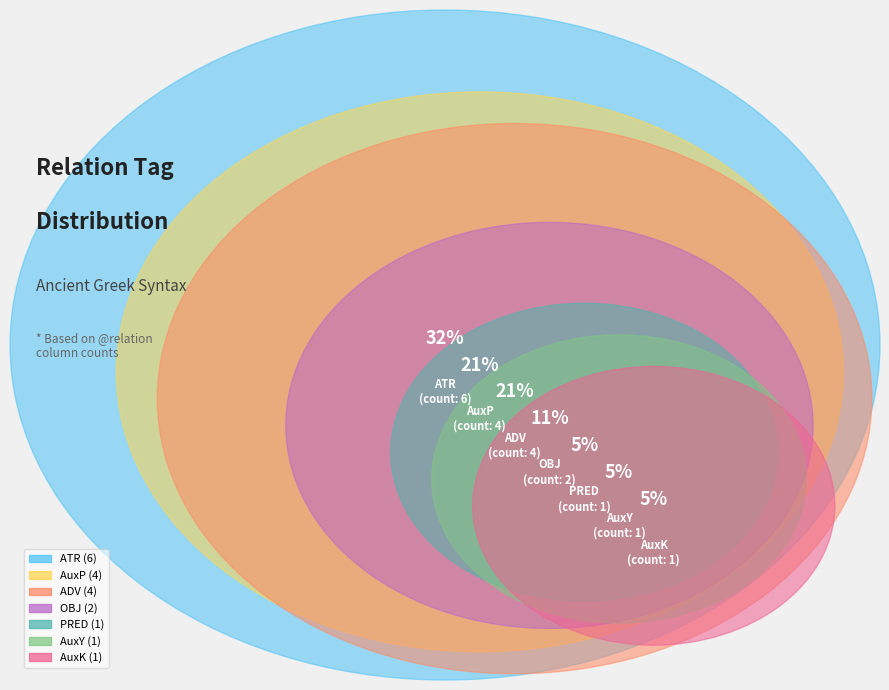

How many segments does this pie chart have?

7